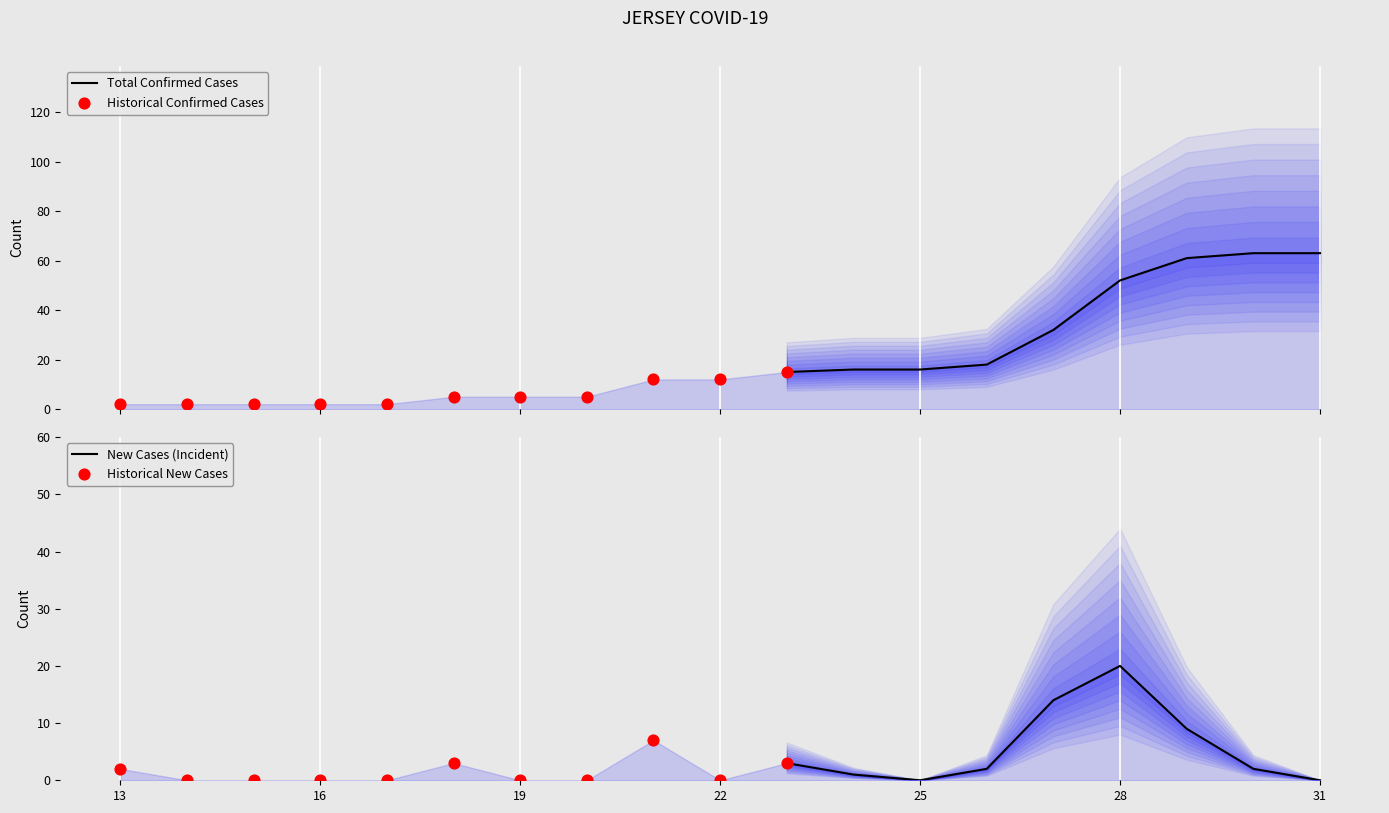

Which series has the largest total across all categories?

TotalConfirmedCases